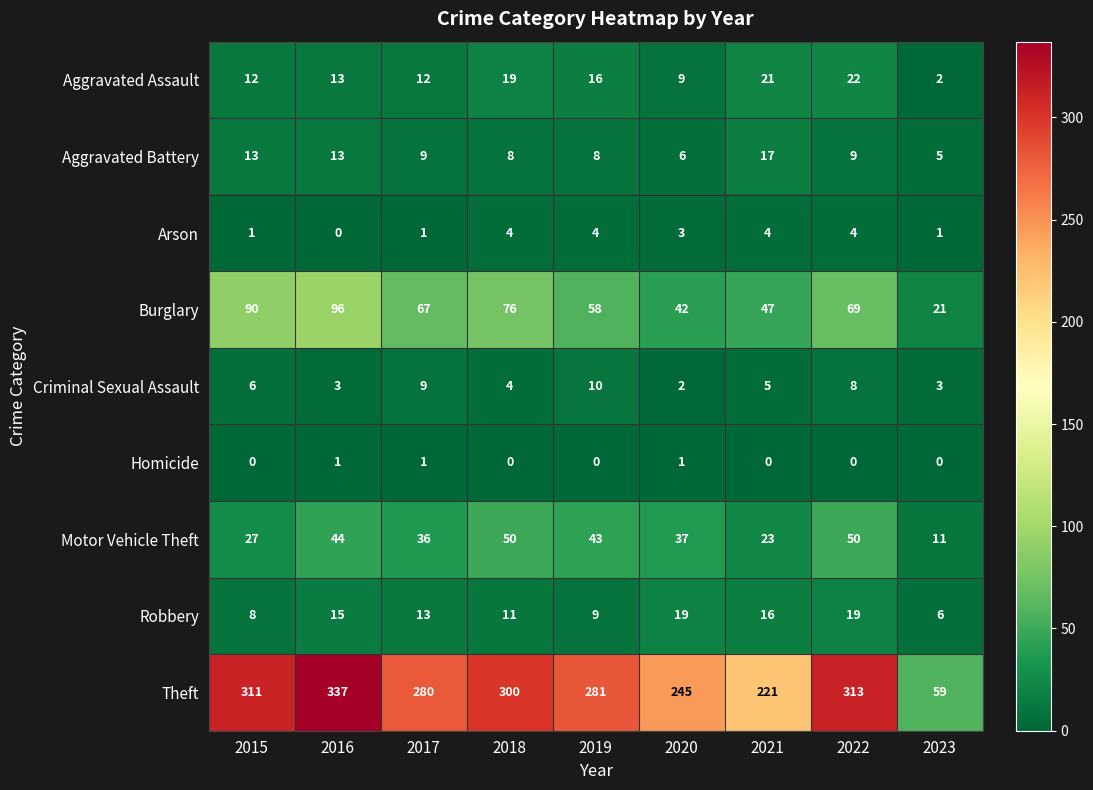

What is the difference between the highest and lowest values at 2021?

221